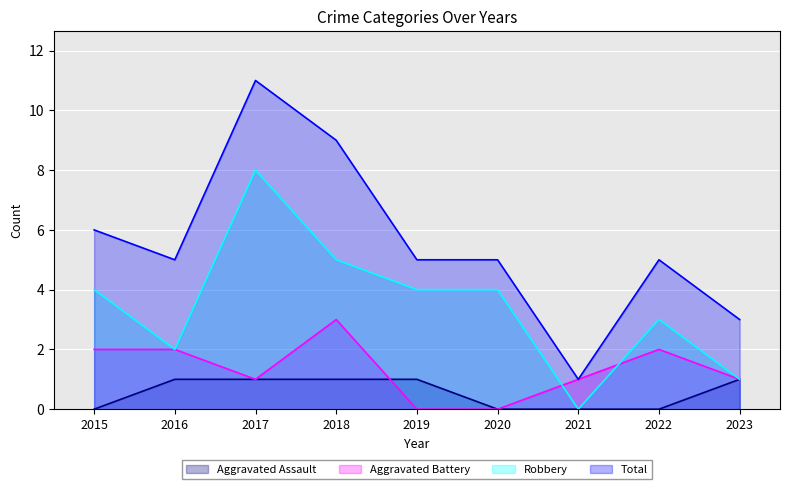

Which series has the widest spread of values?

Total